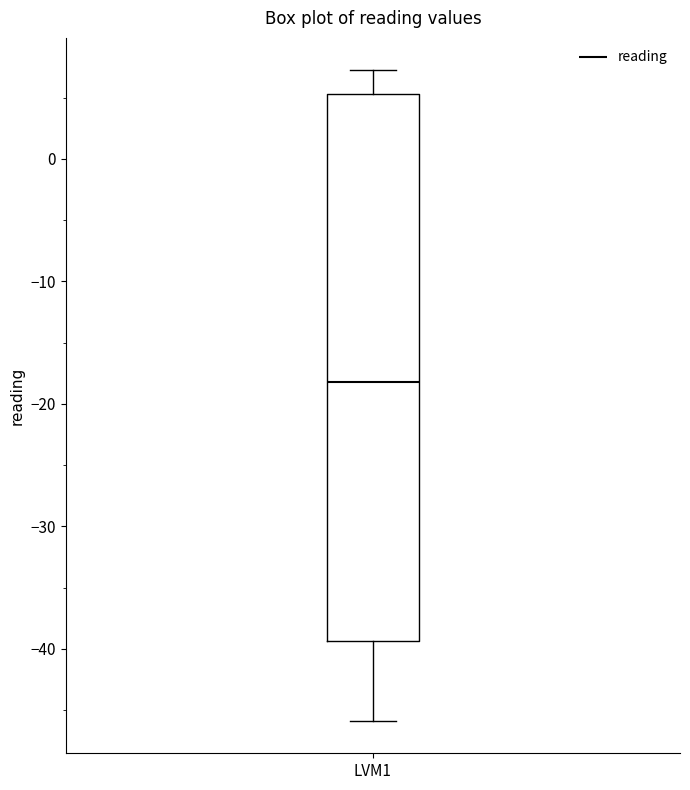

Transcribe this box plot: give where the median line is, the range the box spans, and where the two whiskers end, as read against the y-axis. The values are not printed on the chart, so give them approximately, as read against the axis.

median -18, box -39 to 5, whiskers -46 to 7